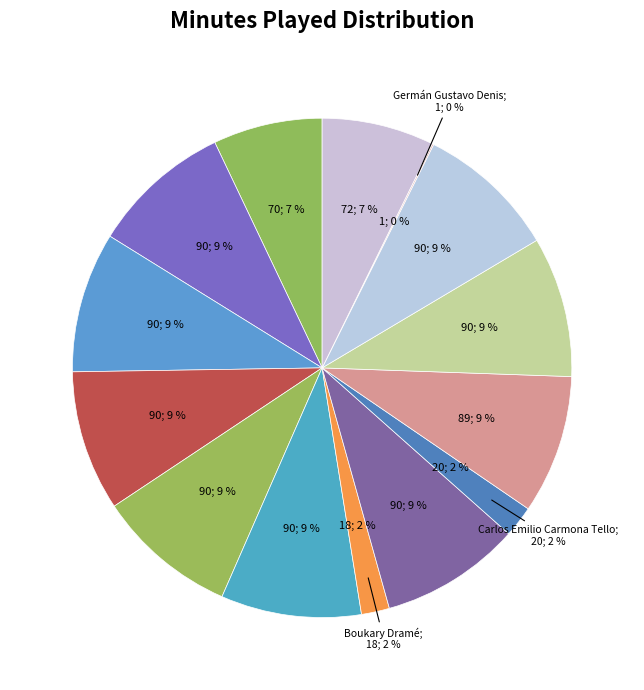

Does Marten de Roon represent more than half of the total?

No